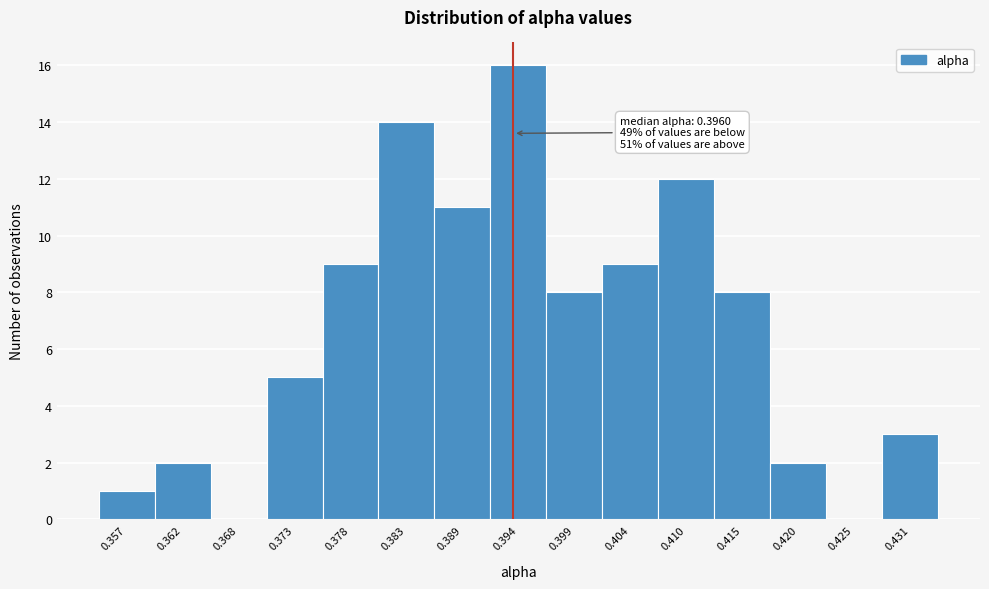

Reading right to left, what are all the values shown in this chart?

0.431=3	0.425=0	0.420=2	0.415=8	0.410=12	0.404=9	0.399=8	0.394=16	0.389=11	0.383=14	0.378=9	0.373=5	0.368=0	0.362=2	0.357=1